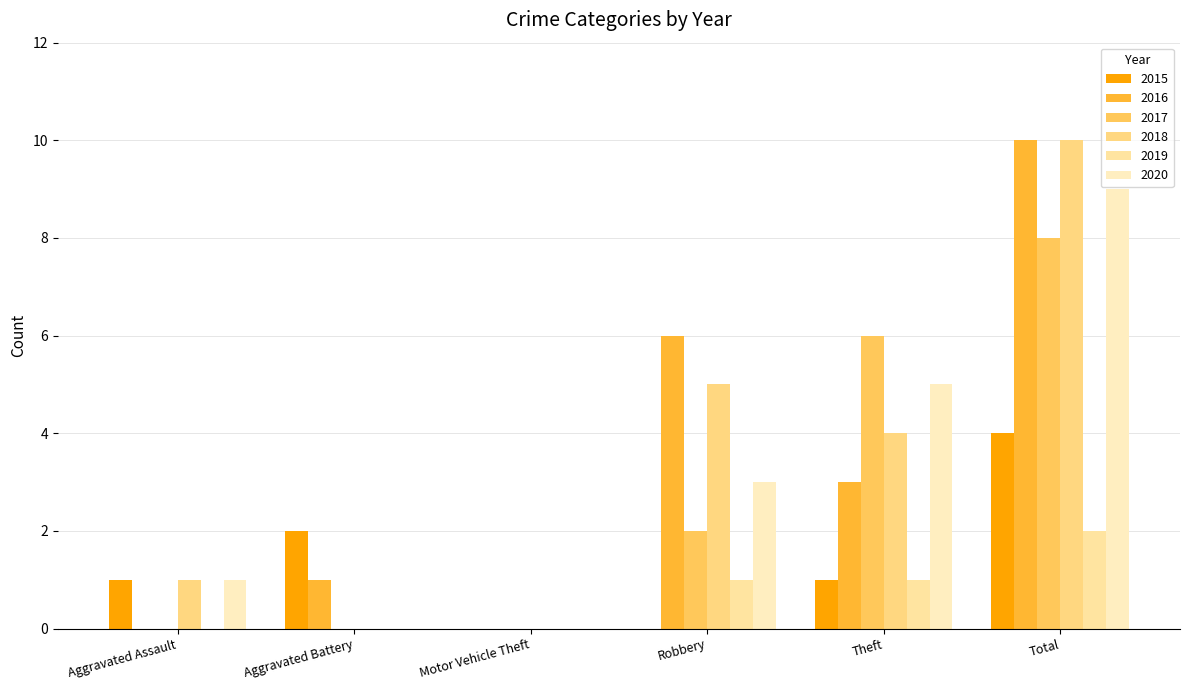

What is the difference between the second highest and second lowest values in the 2020 series?

5